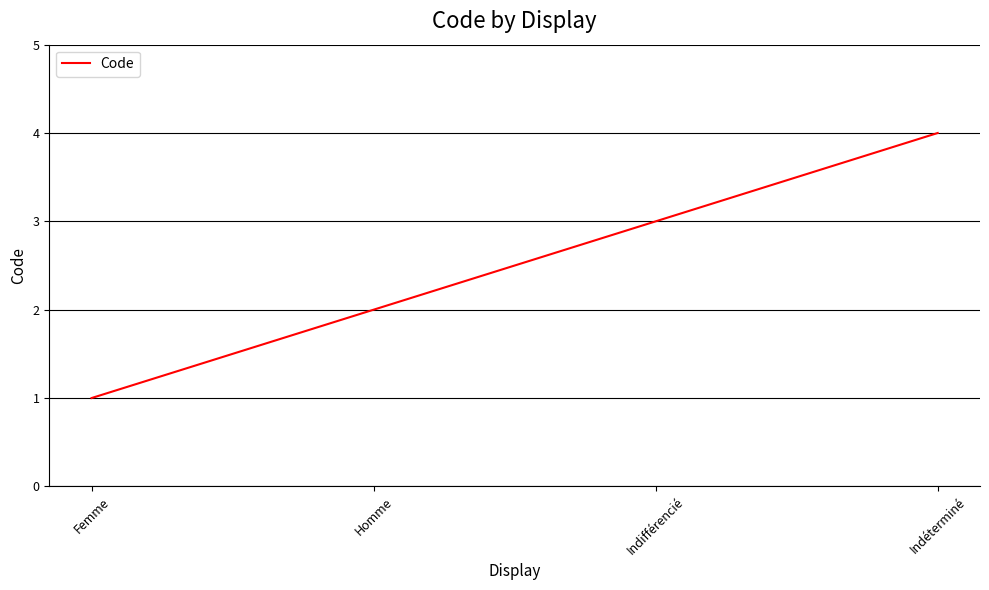

List the labels in order of value, smallest first.

Femme, Homme, Indifférencié, Indéterminé